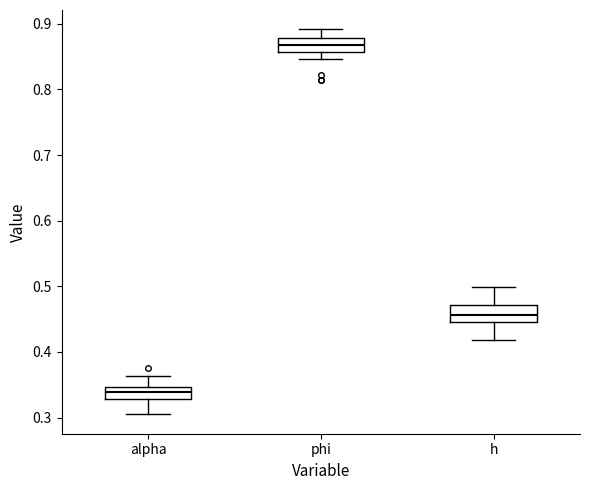

Reading left to right, read every box against the y-axis: the position of its median line, the range the box covers, and the ends of its whiskers. The values are not printed on the chart, so give them approximately, as read against the axis.

alpha: median 0.34, box 0.33 to 0.35, whiskers 0.30 to 0.36
phi: median 0.87, box 0.86 to 0.88, whiskers 0.85 to 0.89
h: median 0.46, box 0.45 to 0.47, whiskers 0.42 to 0.50